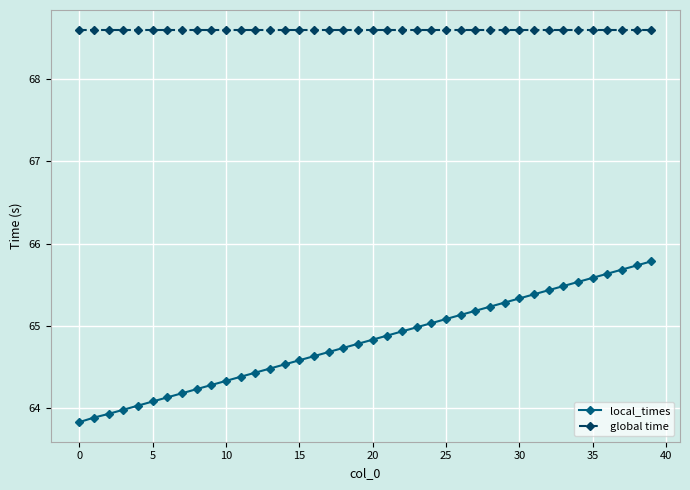

True or false: local_times and global time cross at least once.

False